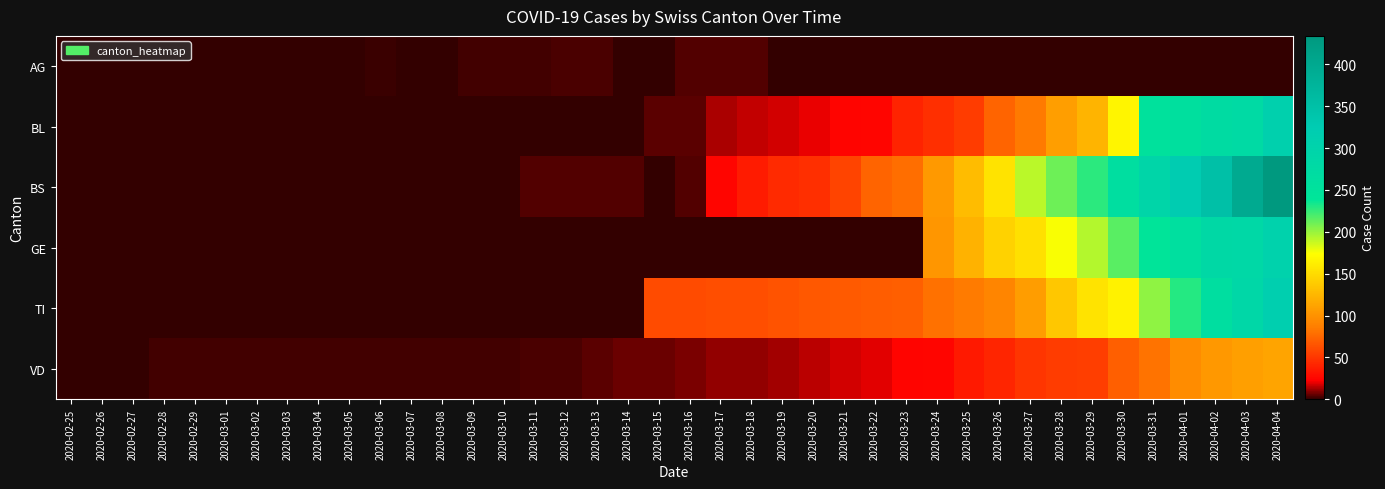

Count the number of data series in this chart.

6